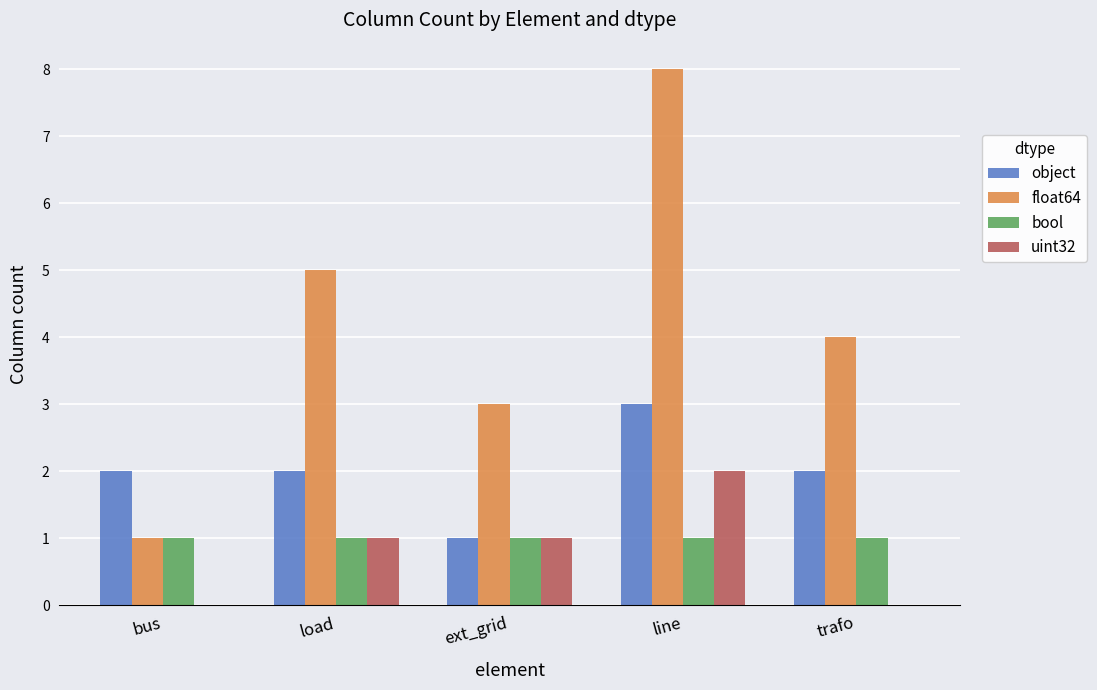

Count the number of data series in this chart.

4